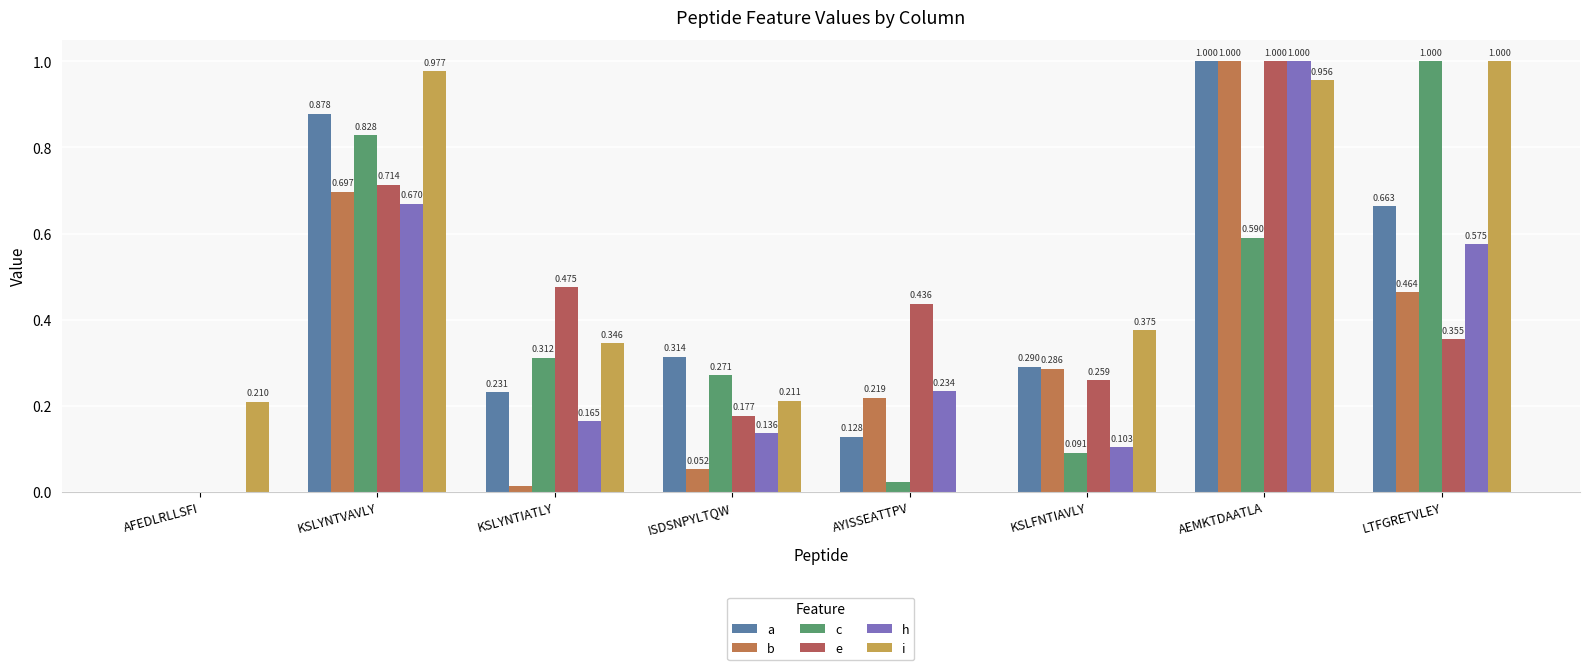

Count the number of data series in this chart.

6